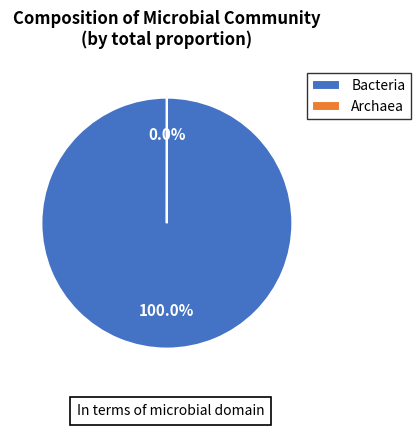

What is the largest slice in the pie chart?

Bacteria